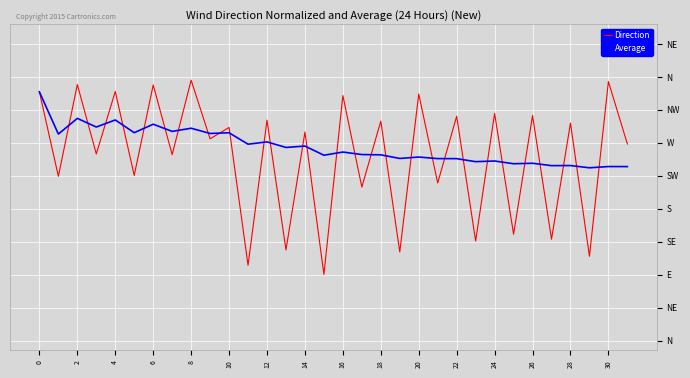

What is the label of the 25th point from the left?

24